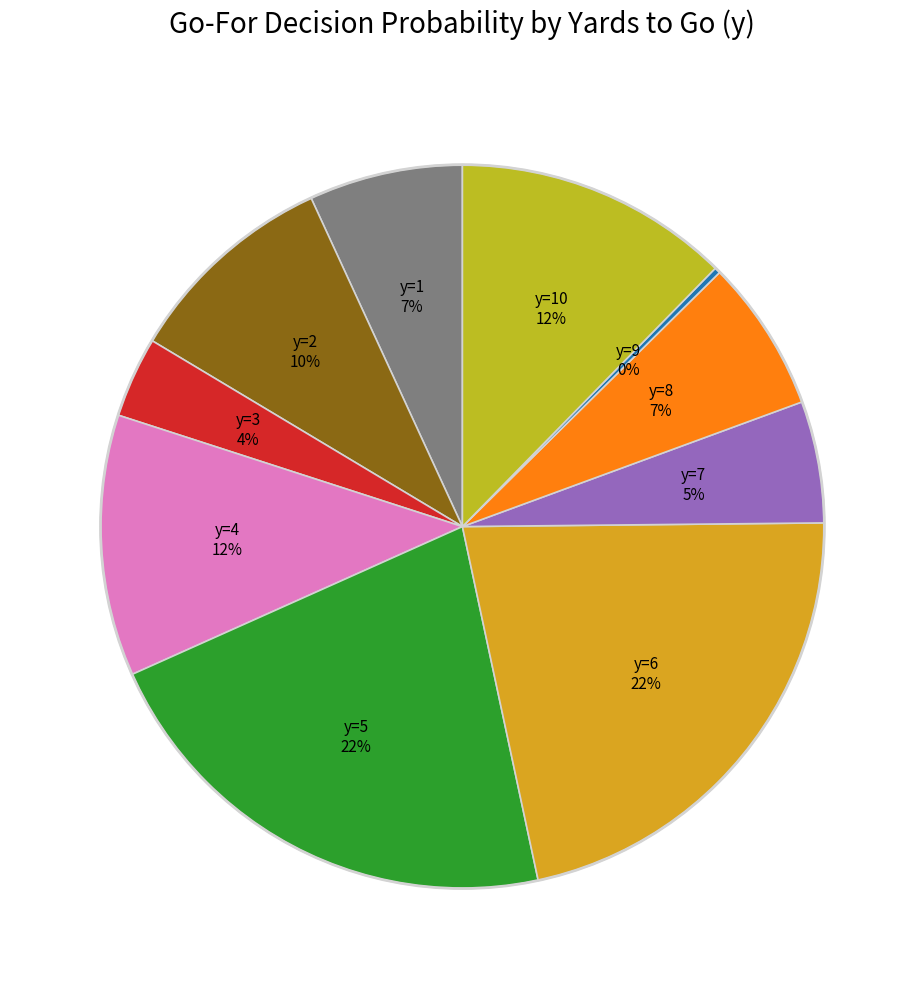

Count the number of slices in the pie.

10